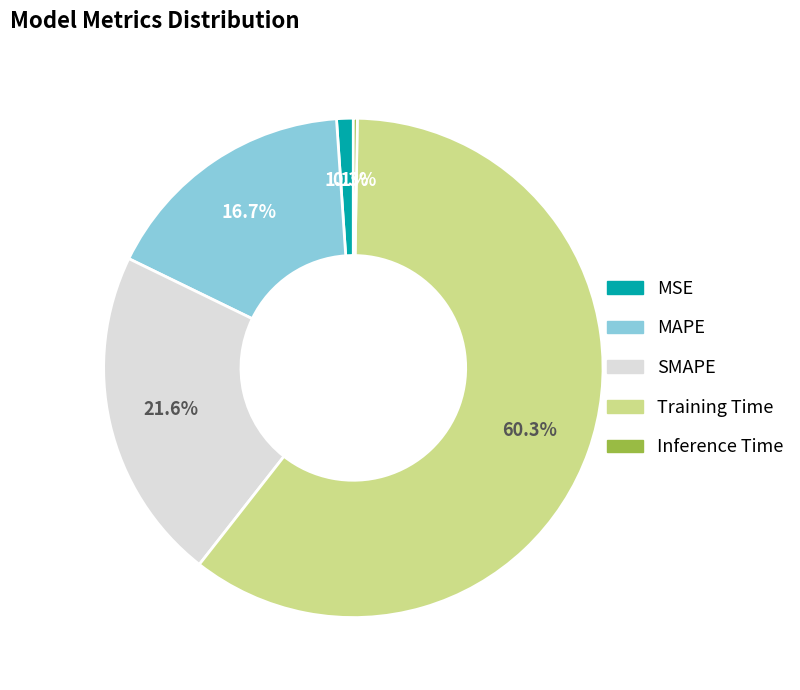

Is the sum of MSE and MAPE greater than half?

No